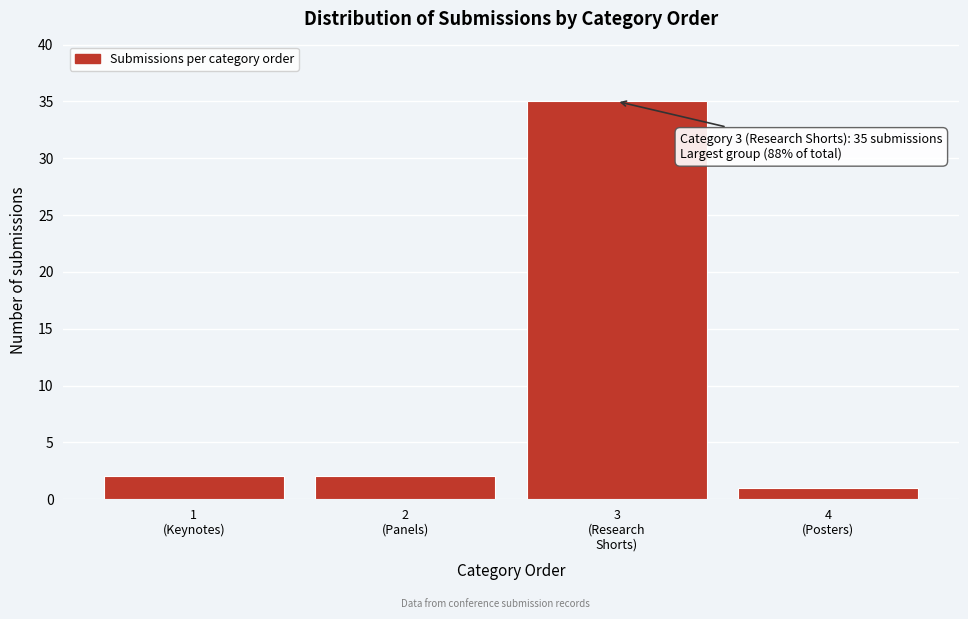

Reading left to right, what are all the values shown in this chart?

2	2	35	1